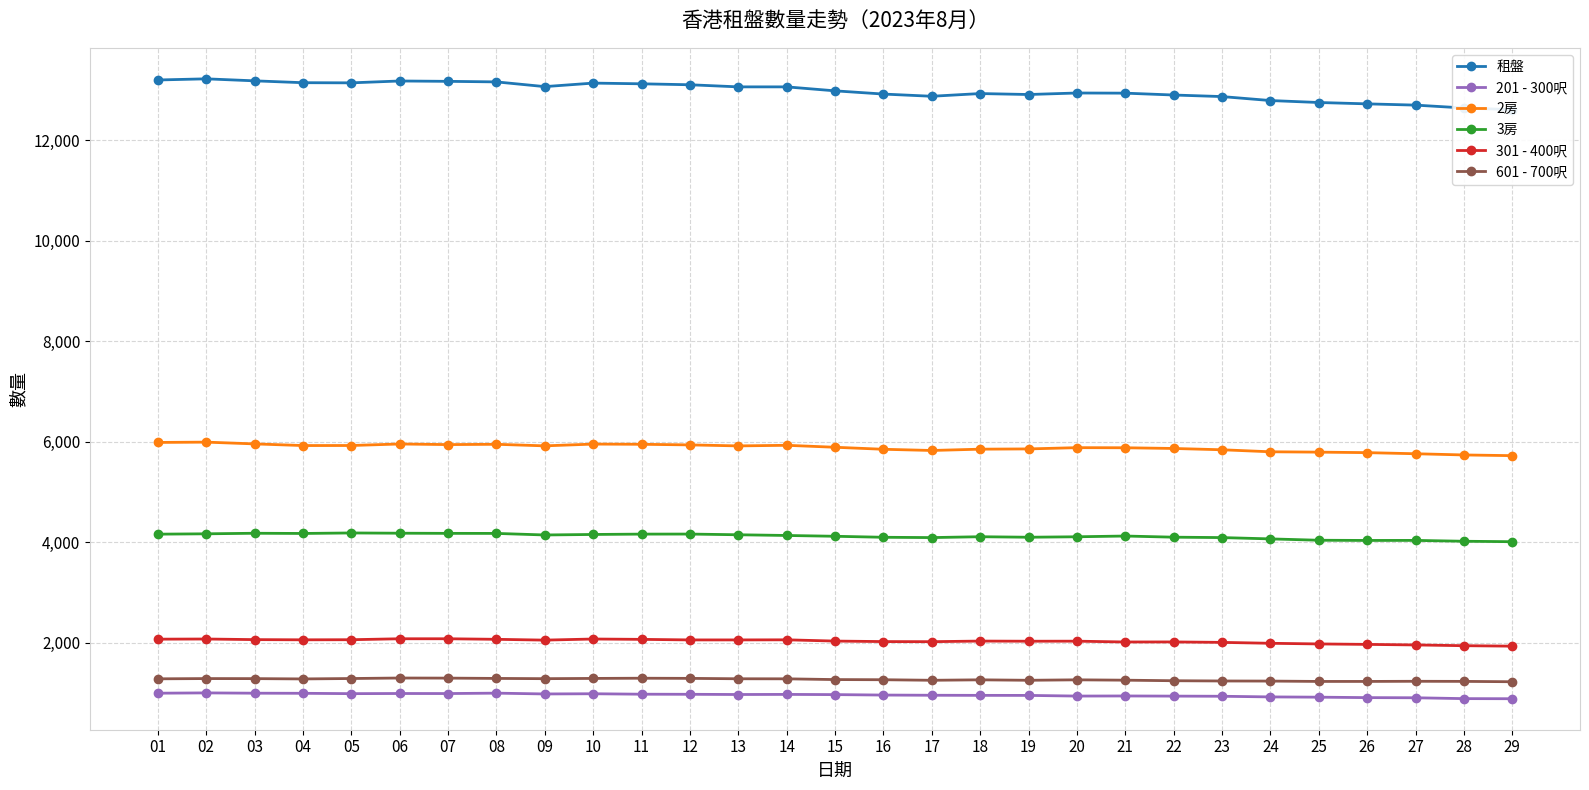

How many lines are shown in the chart?

6